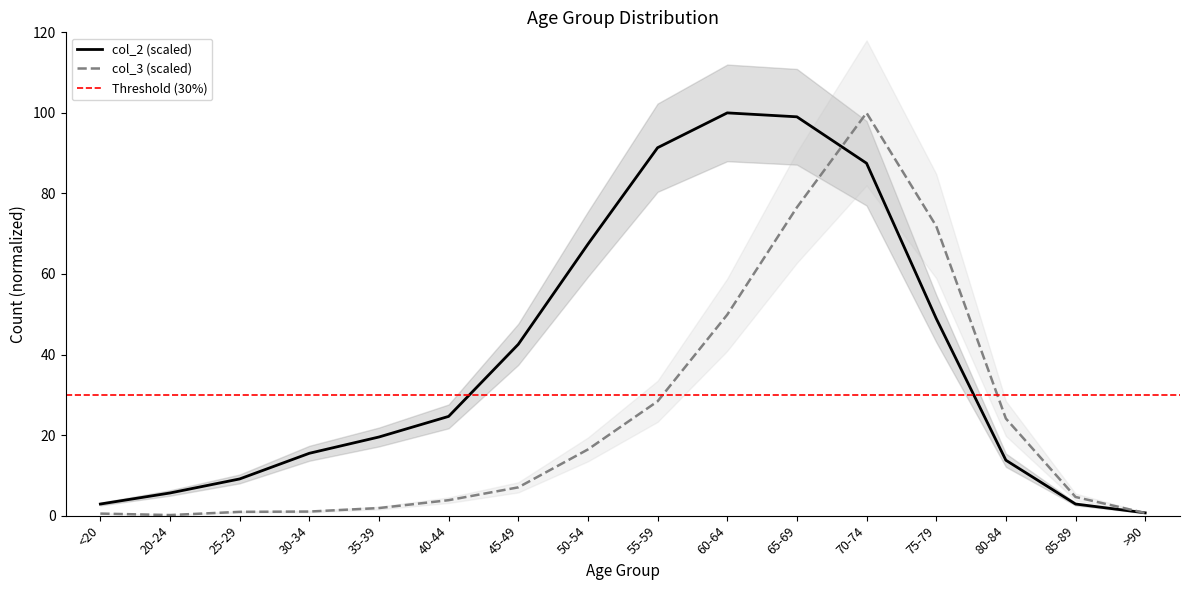

List the series in order of their overall mean, highest first.

col_2, col_3